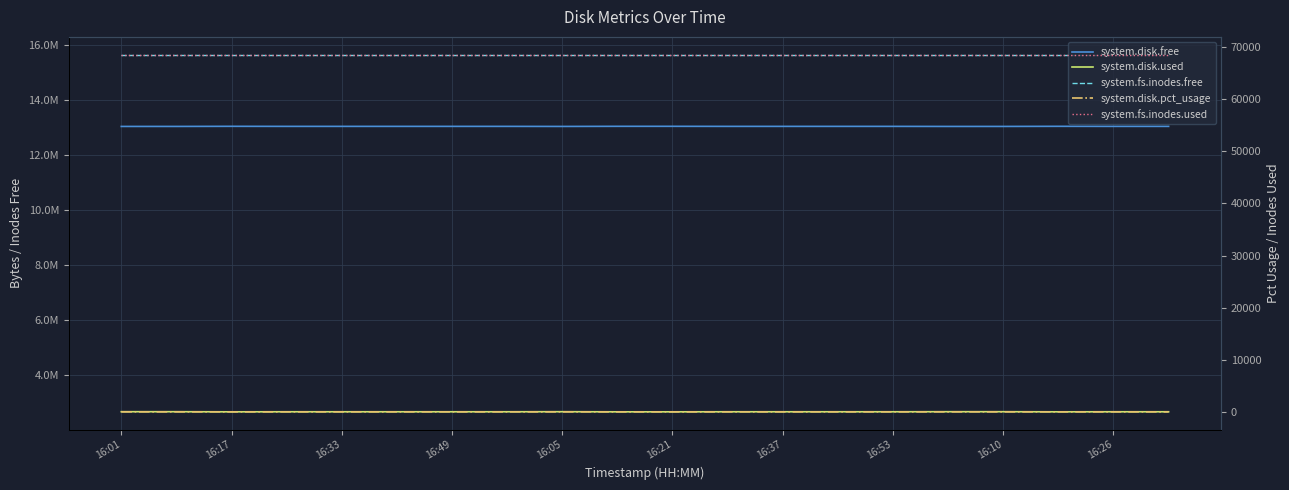

What are all the series names shown in the legend?

system.disk.free, system.disk.used, system.fs.inodes.free, system.disk.pct_usage, system.fs.inodes.used